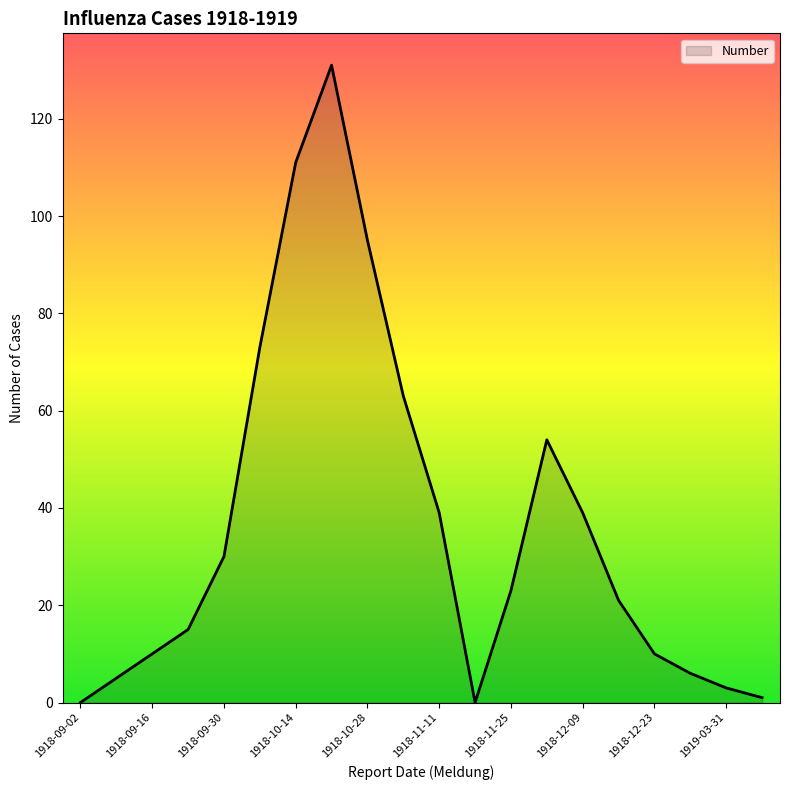

What is the difference between the maximum and minimum values?

131